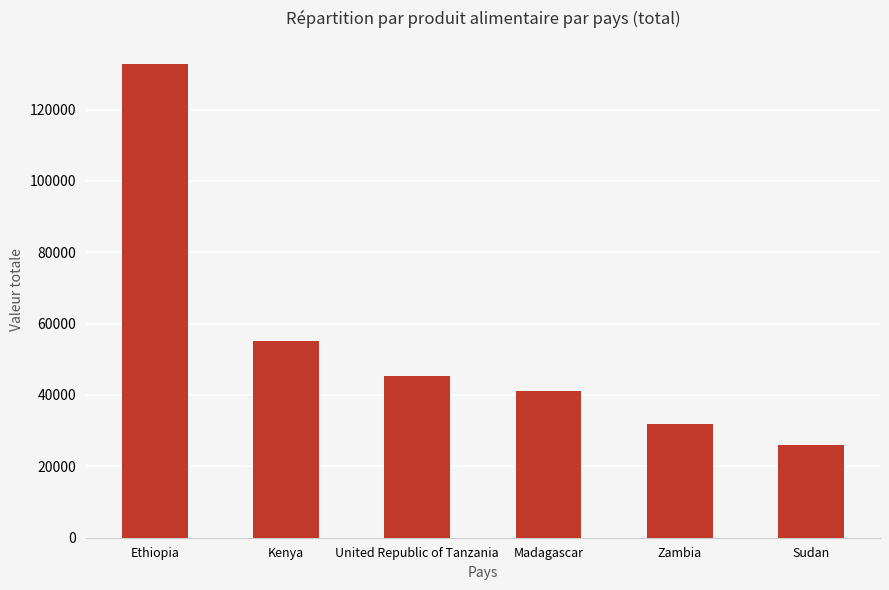

What is the label of the 6th bar from the right?

Ethiopia